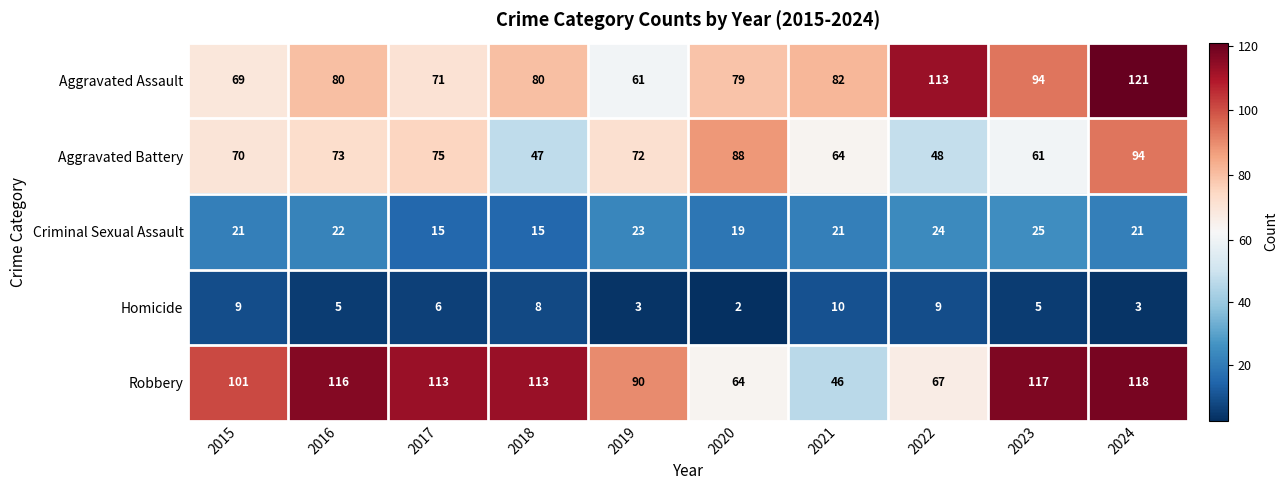

True or false: Robbery has a value of 191 at 2024.

False